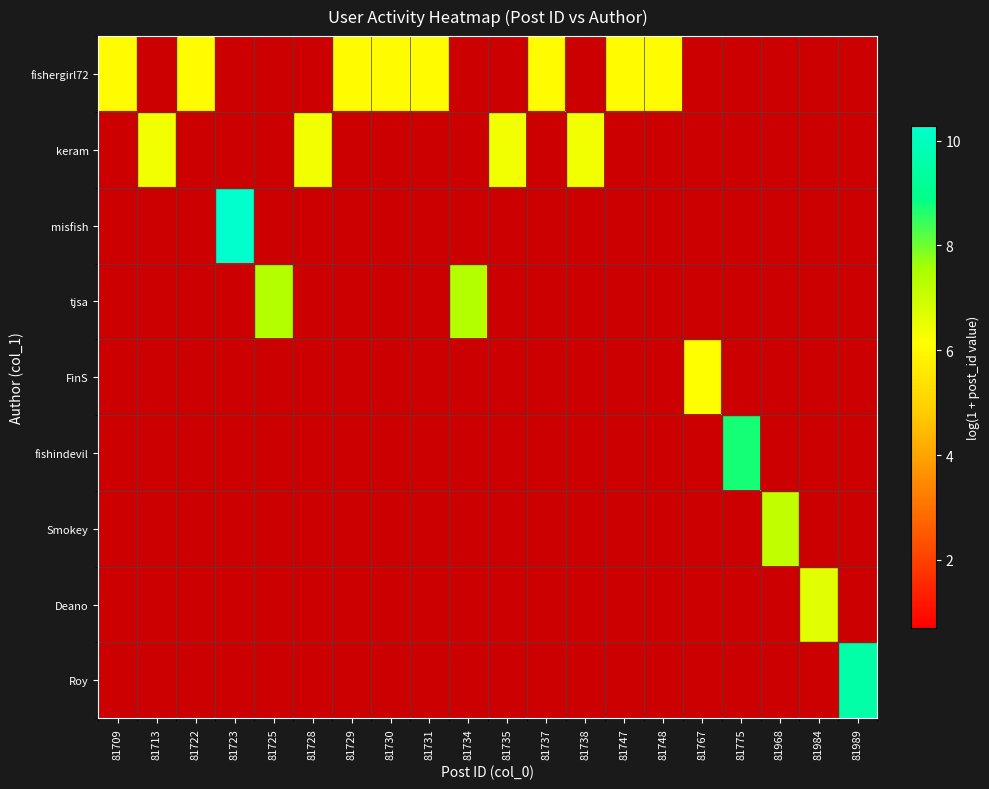

At which category is the sum across all series the highest?

81723